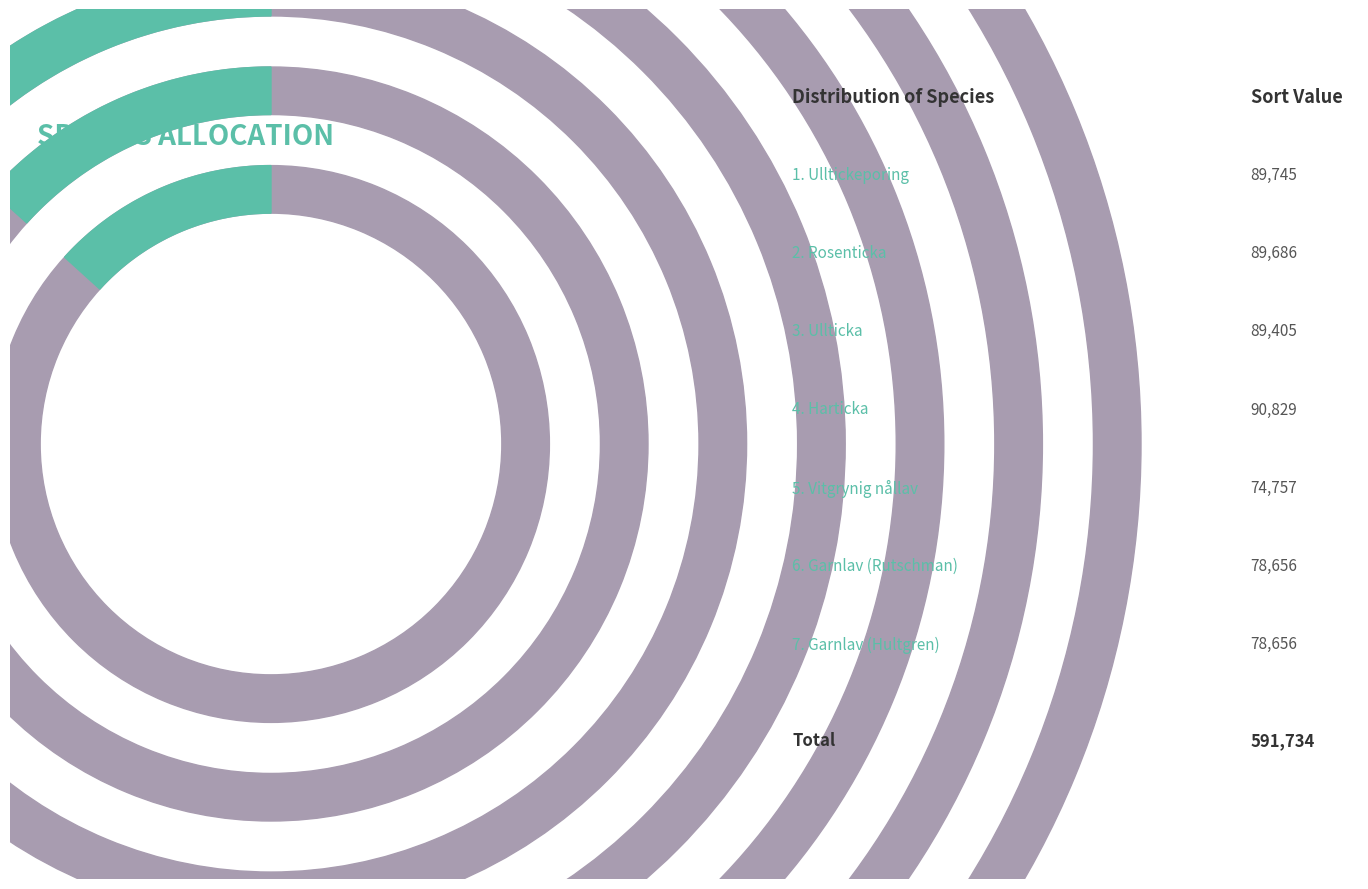

What percentage do Ullticka and Harticka together represent?

30.5%